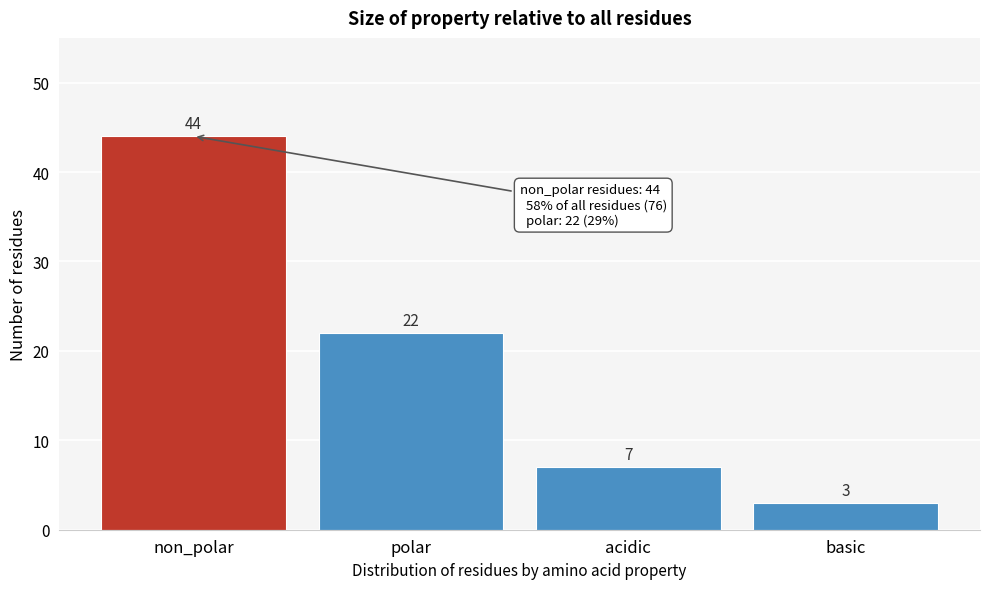

Reading left to right, list all the values displayed in this chart.

44	22	7	3